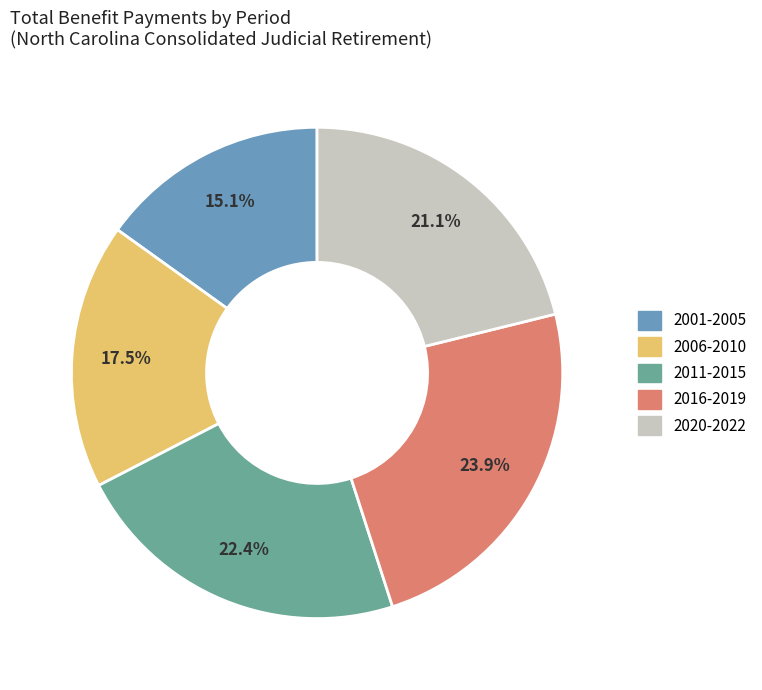

Is there a majority slice in this chart?

No